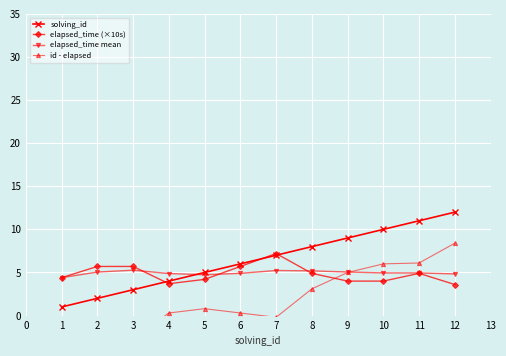

What is the greatest value displayed?

12.0